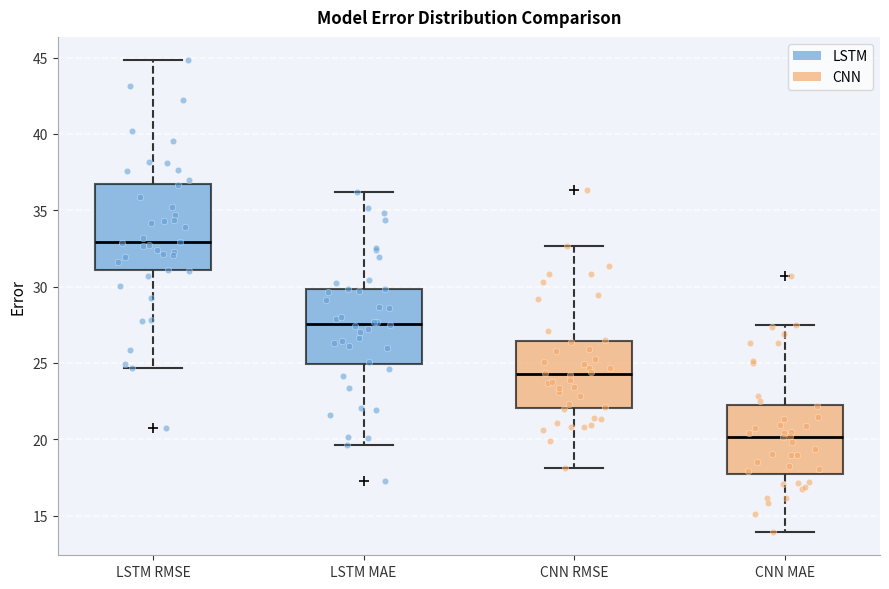

Reading left to right, transcribe this box plot: for each box, give where its median line is, the range the box spans, and where its two whiskers end, as read against the y-axis. The values are not printed on the chart, so give them approximately, as read against the axis.

LSTM RMSE: median 33.0, box 31.0 to 36.5, whiskers 24.5 to 45.0
LSTM MAE: median 27.5, box 25.0 to 30.0, whiskers 19.5 to 36.0
CNN RMSE: median 24.5, box 22.0 to 26.5, whiskers 18.0 to 32.5
CNN MAE: median 20.0, box 18.0 to 22.5, whiskers 14.0 to 27.5